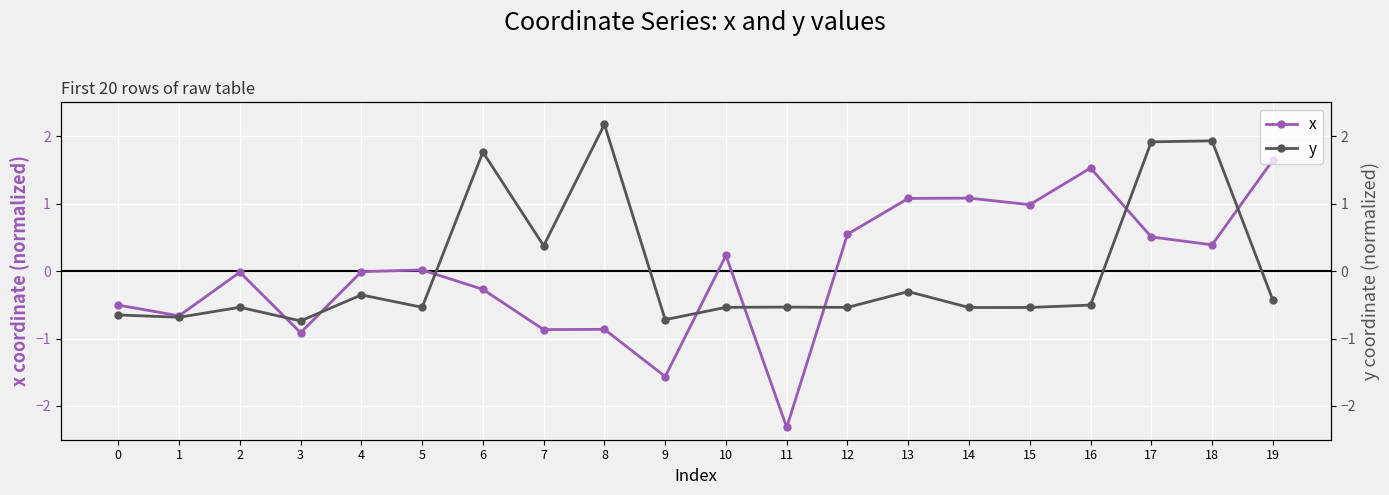

Where is the first local minimum for x?

1